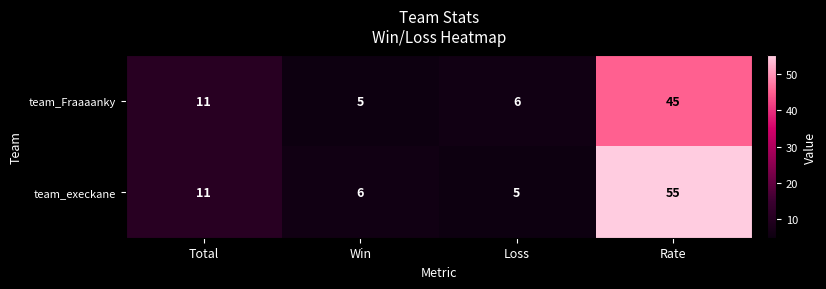

How many values in the team_Fraaaanky series are below 11?

2